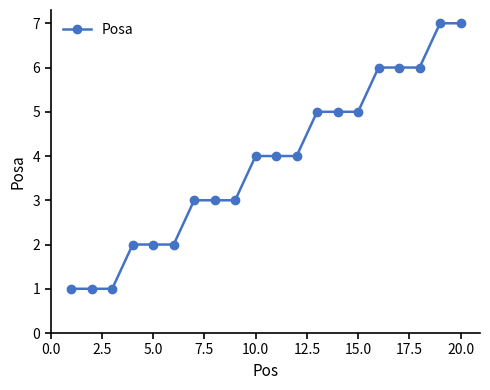

What is the sum of all values?

77